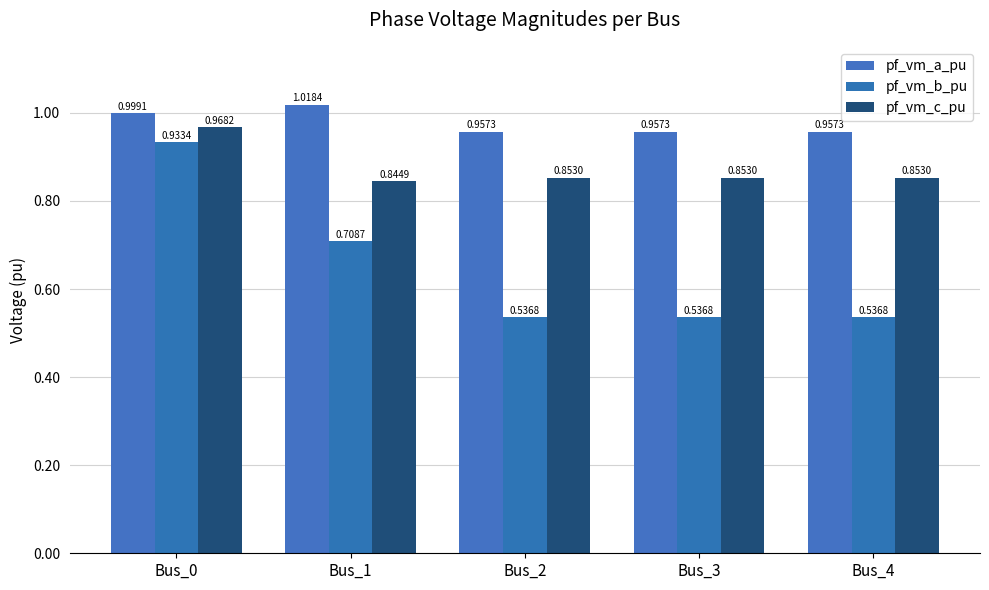

What is the total value across all series at Bus_1?

2.6